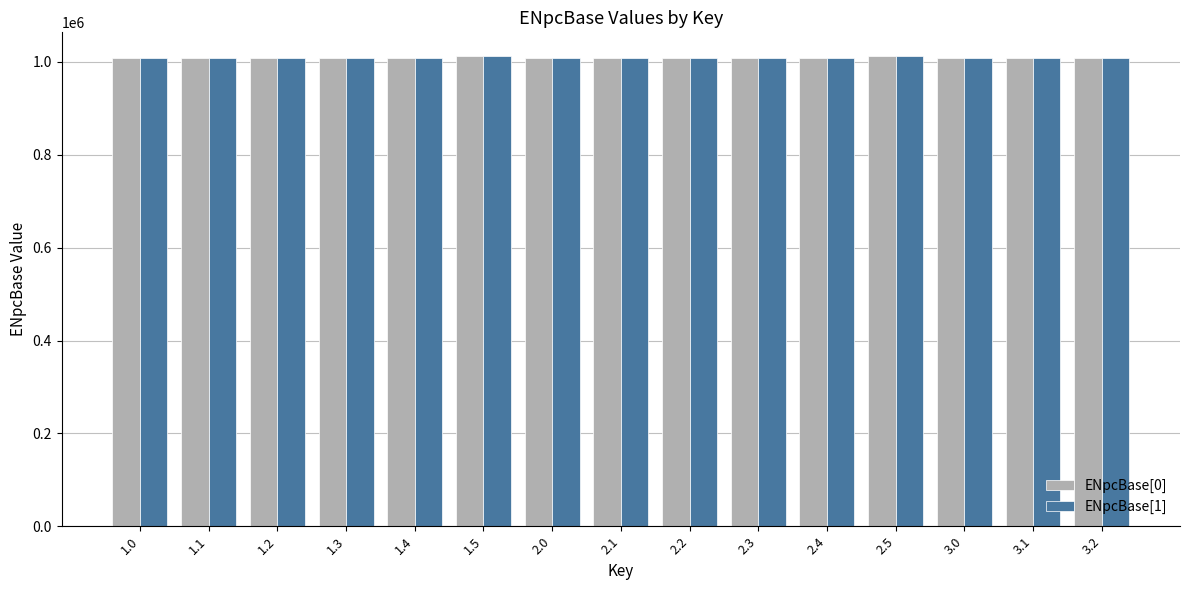

How many bars are there in each group?

2